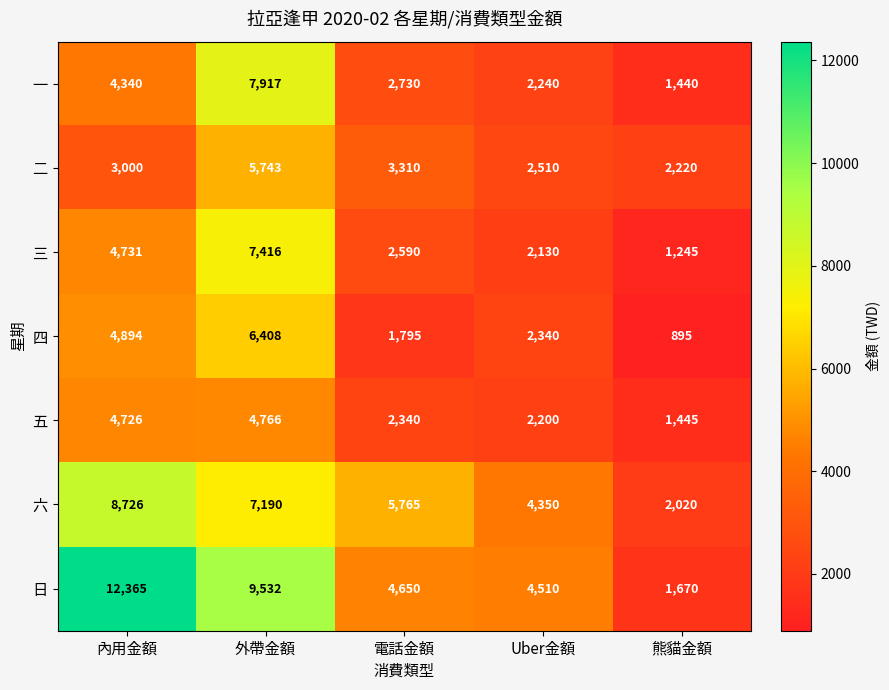

Is the value of 一 at 熊貓金額 greater than the value of 五 at 內用金額?

No